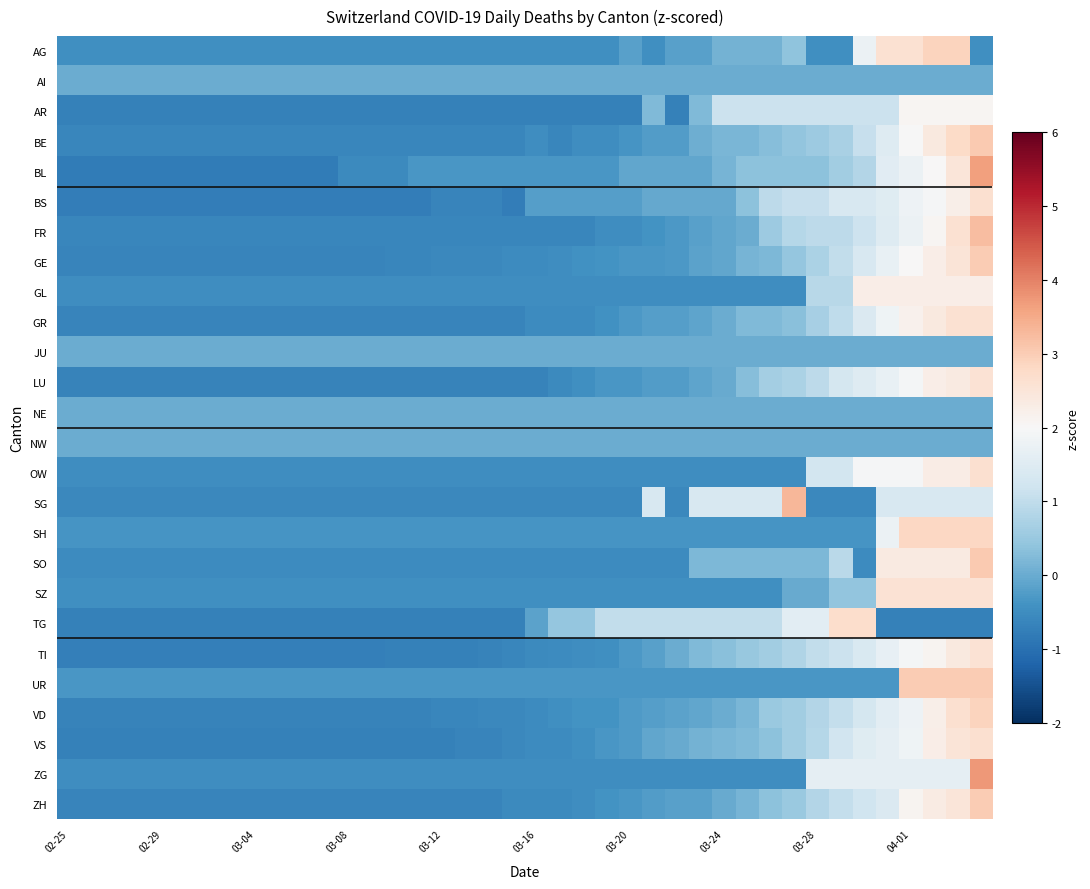

Reading right to left, transcribe all the data shown in this chart.

AG: -0.5	2.9	2.9	2.6	2.6	1.8	-0.5	-0.5	0.4	0.1	0.1	0.1	-0.2	-0.2	-0.5	-0.2	-0.5	-0.5	-0.5	-0.5	-0.5	-0.5	-0.5	-0.5	-0.5	-0.5	-0.5	-0.5	-0.5	-0.5	-0.5	-0.5	-0.5	-0.5	-0.5	-0.5	-0.5	-0.5	-0.5	-0.5
AI: 0.0	0.0	0.0	0.0	0.0	0.0	0.0	0.0	0.0	0.0	0.0	0.0	0.0	0.0	0.0	0.0	0.0	0.0	0.0	0.0	0.0	0.0	0.0	0.0	0.0	0.0	0.0	0.0	0.0	0.0	0.0	0.0	0.0	0.0	0.0	0.0	0.0	0.0	0.0	0.0
AR: 2.1	2.1	2.1	2.1	1.1	1.1	1.1	1.1	1.1	1.1	1.1	1.1	0.2	-0.7	0.2	-0.7	-0.7	-0.7	-0.7	-0.7	-0.7	-0.7	-0.7	-0.7	-0.7	-0.7	-0.7	-0.7	-0.7	-0.7	-0.7	-0.7	-0.7	-0.7	-0.7	-0.7	-0.7	-0.7	-0.7	-0.7
BE: 3.0	2.8	2.4	2.0	1.5	1.1	0.7	0.6	0.4	0.3	0.2	0.2	0.0	-0.2	-0.2	-0.4	-0.5	-0.5	-0.6	-0.5	-0.6	-0.6	-0.6	-0.6	-0.6	-0.6	-0.6	-0.6	-0.6	-0.6	-0.6	-0.6	-0.6	-0.6	-0.6	-0.6	-0.6	-0.6	-0.6	-0.6
BL: 3.6	2.5	2.0	1.8	1.5	0.8	0.6	0.4	0.4	0.4	0.4	0.1	-0.1	-0.1	-0.1	-0.1	-0.3	-0.3	-0.3	-0.3	-0.3	-0.3	-0.3	-0.3	-0.3	-0.6	-0.6	-0.6	-0.8	-0.8	-0.8	-0.8	-0.8	-0.8	-0.8	-0.8	-0.8	-0.8	-0.8	-0.8
BS: 2.7	2.2	1.9	1.8	1.5	1.4	1.4	1.1	1.1	0.9	0.4	-0.1	-0.1	-0.1	-0.1	-0.2	-0.2	-0.2	-0.2	-0.2	-0.8	-0.6	-0.6	-0.6	-0.8	-0.8	-0.8	-0.8	-0.8	-0.8	-0.8	-0.8	-0.8	-0.8	-0.8	-0.8	-0.8	-0.8	-0.8	-0.8
FR: 3.2	2.6	2.1	1.8	1.5	1.2	1.0	1.0	0.8	0.5	0.0	-0.1	-0.2	-0.3	-0.4	-0.5	-0.5	-0.6	-0.6	-0.6	-0.6	-0.6	-0.6	-0.6	-0.6	-0.6	-0.6	-0.6	-0.6	-0.6	-0.6	-0.6	-0.6	-0.6	-0.6	-0.6	-0.6	-0.6	-0.6	-0.6
GE: 3.0	2.5	2.3	2.0	1.7	1.4	1.0	0.7	0.5	0.2	0.1	-0.1	-0.1	-0.3	-0.3	-0.3	-0.4	-0.4	-0.5	-0.5	-0.5	-0.6	-0.6	-0.6	-0.6	-0.6	-0.6	-0.6	-0.6	-0.6	-0.6	-0.6	-0.6	-0.6	-0.6	-0.6	-0.6	-0.6	-0.6	-0.6
GL: 2.3	2.3	2.3	2.3	2.3	2.3	0.9	0.9	-0.5	-0.5	-0.5	-0.5	-0.5	-0.5	-0.5	-0.5	-0.5	-0.5	-0.5	-0.5	-0.5	-0.5	-0.5	-0.5	-0.5	-0.5	-0.5	-0.5	-0.5	-0.5	-0.5	-0.5	-0.5	-0.5	-0.5	-0.5	-0.5	-0.5	-0.5	-0.5
GR: 2.6	2.6	2.4	2.2	1.8	1.4	1.0	0.7	0.3	0.2	0.2	0.0	-0.1	-0.2	-0.2	-0.3	-0.4	-0.5	-0.5	-0.5	-0.6	-0.6	-0.6	-0.6	-0.6	-0.6	-0.6	-0.6	-0.6	-0.6	-0.6	-0.6	-0.6	-0.6	-0.6	-0.6	-0.6	-0.6	-0.6	-0.6
JU: 0.0	0.0	0.0	0.0	0.0	0.0	0.0	0.0	0.0	0.0	0.0	0.0	0.0	0.0	0.0	0.0	0.0	0.0	0.0	0.0	0.0	0.0	0.0	0.0	0.0	0.0	0.0	0.0	0.0	0.0	0.0	0.0	0.0	0.0	0.0	0.0	0.0	0.0	0.0	0.0
LU: 2.6	2.4	2.3	1.9	1.7	1.5	1.3	1.0	0.7	0.6	0.3	-0.0	-0.1	-0.2	-0.2	-0.3	-0.3	-0.4	-0.6	-0.7	-0.7	-0.7	-0.7	-0.7	-0.7	-0.7	-0.7	-0.7	-0.7	-0.7	-0.7	-0.7	-0.7	-0.7	-0.7	-0.7	-0.7	-0.7	-0.7	-0.7
NE: 0.0	0.0	0.0	0.0	0.0	0.0	0.0	0.0	0.0	0.0	0.0	0.0	0.0	0.0	0.0	0.0	0.0	0.0	0.0	0.0	0.0	0.0	0.0	0.0	0.0	0.0	0.0	0.0	0.0	0.0	0.0	0.0	0.0	0.0	0.0	0.0	0.0	0.0	0.0	0.0
NW: 0.0	0.0	0.0	0.0	0.0	0.0	0.0	0.0	0.0	0.0	0.0	0.0	0.0	0.0	0.0	0.0	0.0	0.0	0.0	0.0	0.0	0.0	0.0	0.0	0.0	0.0	0.0	0.0	0.0	0.0	0.0	0.0	0.0	0.0	0.0	0.0	0.0	0.0	0.0	0.0
OW: 2.7	2.3	2.3	2.0	2.0	2.0	1.3	1.3	-0.5	-0.5	-0.5	-0.5	-0.5	-0.5	-0.5	-0.5	-0.5	-0.5	-0.5	-0.5	-0.5	-0.5	-0.5	-0.5	-0.5	-0.5	-0.5	-0.5	-0.5	-0.5	-0.5	-0.5	-0.5	-0.5	-0.5	-0.5	-0.5	-0.5	-0.5	-0.5
SG: 1.4	1.4	1.4	1.4	1.4	-0.6	-0.6	-0.6	3.3	1.4	1.4	1.4	1.4	-0.6	1.4	-0.6	-0.6	-0.6	-0.6	-0.6	-0.6	-0.6	-0.6	-0.6	-0.6	-0.6	-0.6	-0.6	-0.6	-0.6	-0.6	-0.6	-0.6	-0.6	-0.6	-0.6	-0.6	-0.6	-0.6	-0.6
SH: 2.8	2.8	2.8	2.8	1.8	-0.4	-0.4	-0.4	-0.4	-0.4	-0.4	-0.4	-0.4	-0.4	-0.4	-0.4	-0.4	-0.4	-0.4	-0.4	-0.4	-0.4	-0.4	-0.4	-0.4	-0.4	-0.4	-0.4	-0.4	-0.4	-0.4	-0.4	-0.4	-0.4	-0.4	-0.4	-0.4	-0.4	-0.4	-0.4
SO: 3.1	2.3	2.3	2.3	2.3	-0.5	0.9	0.2	0.2	0.2	0.2	0.2	0.2	-0.5	-0.5	-0.5	-0.5	-0.5	-0.5	-0.5	-0.5	-0.5	-0.5	-0.5	-0.5	-0.5	-0.5	-0.5	-0.5	-0.5	-0.5	-0.5	-0.5	-0.5	-0.5	-0.5	-0.5	-0.5	-0.5	-0.5
SZ: 2.6	2.6	2.6	2.6	2.6	0.4	0.4	-0.0	-0.0	-0.4	-0.4	-0.4	-0.4	-0.4	-0.4	-0.4	-0.4	-0.4	-0.4	-0.4	-0.4	-0.4	-0.4	-0.4	-0.4	-0.4	-0.4	-0.4	-0.4	-0.4	-0.4	-0.4	-0.4	-0.4	-0.4	-0.4	-0.4	-0.4	-0.4	-0.4
TG: -0.7	-0.7	-0.7	-0.7	-0.7	2.7	2.7	1.6	1.6	1.0	1.0	1.0	1.0	1.0	1.0	1.0	1.0	0.4	0.4	-0.1	-0.7	-0.7	-0.7	-0.7	-0.7	-0.7	-0.7	-0.7	-0.7	-0.7	-0.7	-0.7	-0.7	-0.7	-0.7	-0.7	-0.7	-0.7	-0.7	-0.7
TI: 2.6	2.4	2.1	1.9	1.7	1.4	1.1	1.0	0.8	0.6	0.5	0.3	0.2	0.0	-0.2	-0.3	-0.5	-0.5	-0.5	-0.6	-0.6	-0.7	-0.7	-0.7	-0.7	-0.7	-0.7	-0.7	-0.7	-0.7	-0.7	-0.7	-0.7	-0.7	-0.7	-0.7	-0.7	-0.7	-0.7	-0.7
UR: 3.0	3.0	3.0	3.0	-0.3	-0.3	-0.3	-0.3	-0.3	-0.3	-0.3	-0.3	-0.3	-0.3	-0.3	-0.3	-0.3	-0.3	-0.3	-0.3	-0.3	-0.3	-0.3	-0.3	-0.3	-0.3	-0.3	-0.3	-0.3	-0.3	-0.3	-0.3	-0.3	-0.3	-0.3	-0.3	-0.3	-0.3	-0.3	-0.3
VD: 2.9	2.6	2.2	1.8	1.6	1.3	1.0	0.8	0.6	0.5	0.2	0.0	-0.1	-0.2	-0.2	-0.3	-0.4	-0.4	-0.5	-0.5	-0.6	-0.6	-0.6	-0.6	-0.7	-0.7	-0.7	-0.7	-0.7	-0.7	-0.7	-0.7	-0.7	-0.7	-0.7	-0.7	-0.7	-0.7	-0.7	-0.7
VS: 2.6	2.5	2.3	1.8	1.6	1.5	1.2	0.9	0.6	0.4	0.2	0.2	0.1	-0.0	-0.1	-0.3	-0.3	-0.5	-0.5	-0.5	-0.6	-0.6	-0.6	-0.7	-0.7	-0.7	-0.7	-0.7	-0.7	-0.7	-0.7	-0.7	-0.7	-0.7	-0.7	-0.7	-0.7	-0.7	-0.7	-0.7
ZG: 3.7	1.6	1.6	1.6	1.6	1.6	1.6	1.6	-0.5	-0.5	-0.5	-0.5	-0.5	-0.5	-0.5	-0.5	-0.5	-0.5	-0.5	-0.5	-0.5	-0.5	-0.5	-0.5	-0.5	-0.5	-0.5	-0.5	-0.5	-0.5	-0.5	-0.5	-0.5	-0.5	-0.5	-0.5	-0.5	-0.5	-0.5	-0.5
ZH: 3.0	2.5	2.3	2.1	1.4	1.2	1.0	0.8	0.5	0.4	0.1	-0.0	-0.2	-0.2	-0.2	-0.3	-0.4	-0.5	-0.6	-0.6	-0.6	-0.6	-0.6	-0.6	-0.6	-0.6	-0.6	-0.6	-0.6	-0.6	-0.6	-0.6	-0.6	-0.6	-0.6	-0.6	-0.6	-0.6	-0.6	-0.6